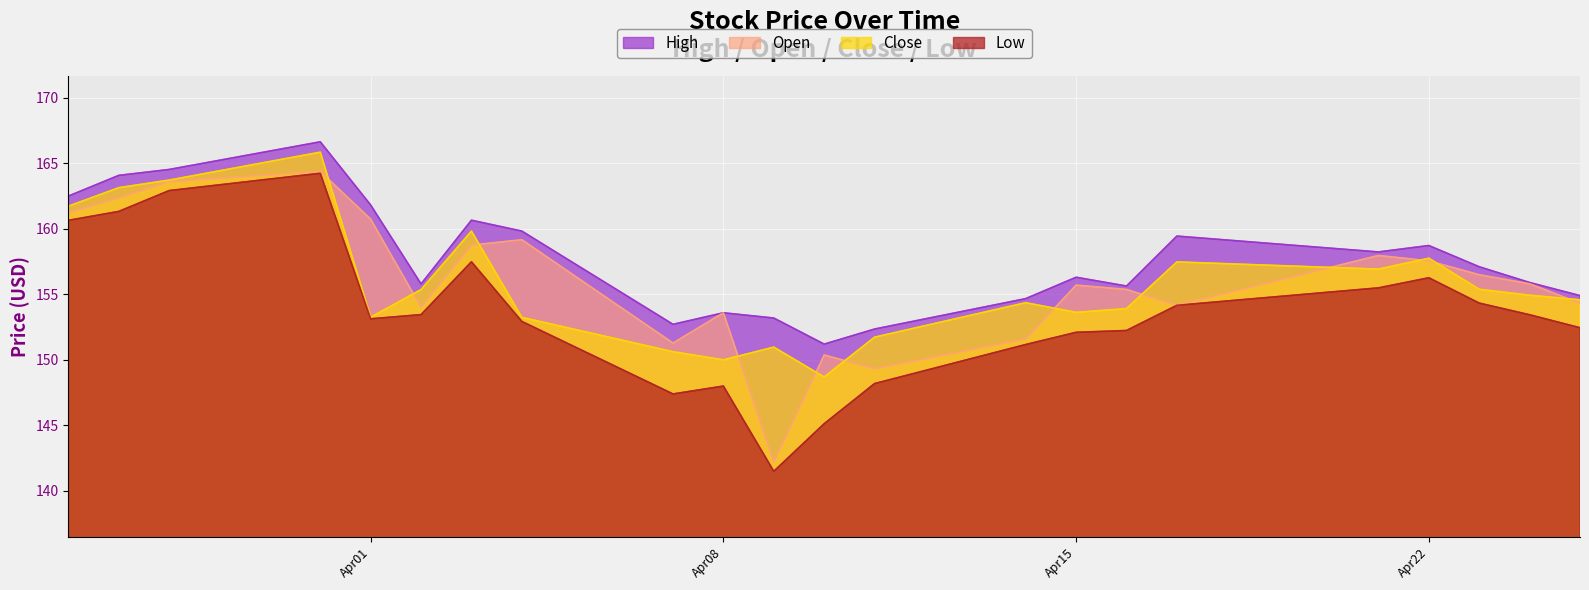

True or false: Low has a value of 65.8 at 2025-04-07.

False